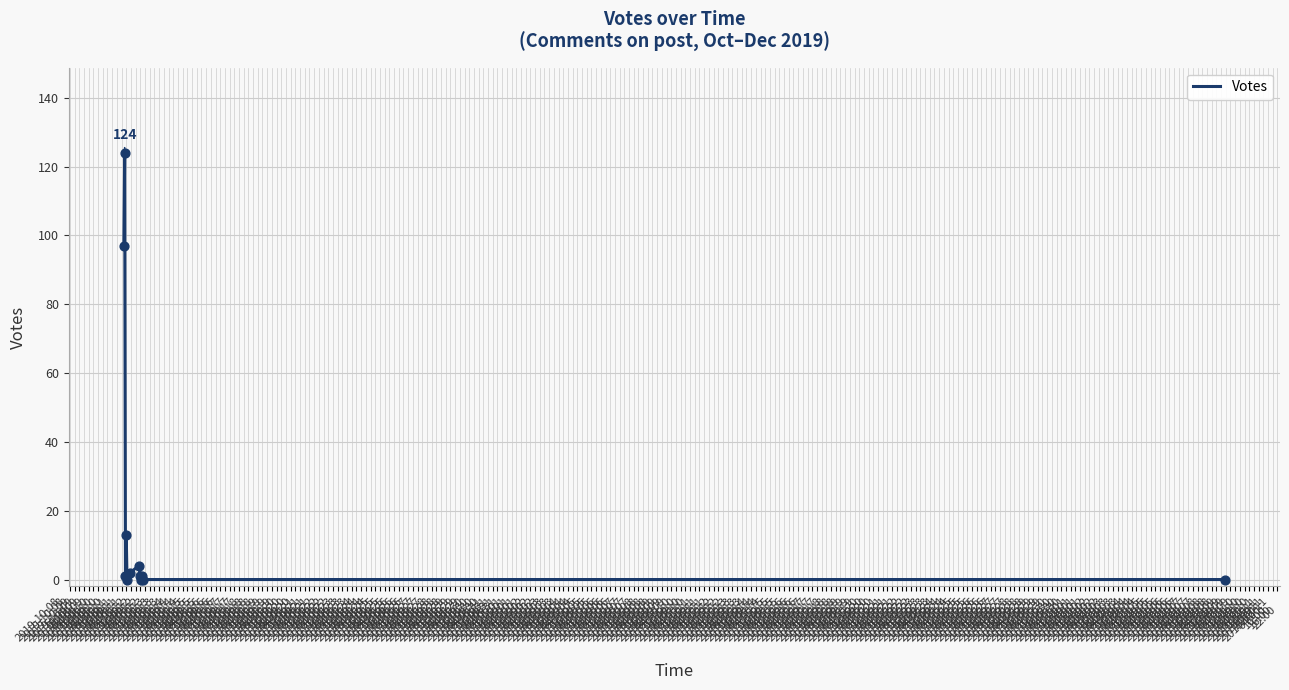

What is the difference between the maximum and minimum values?

124